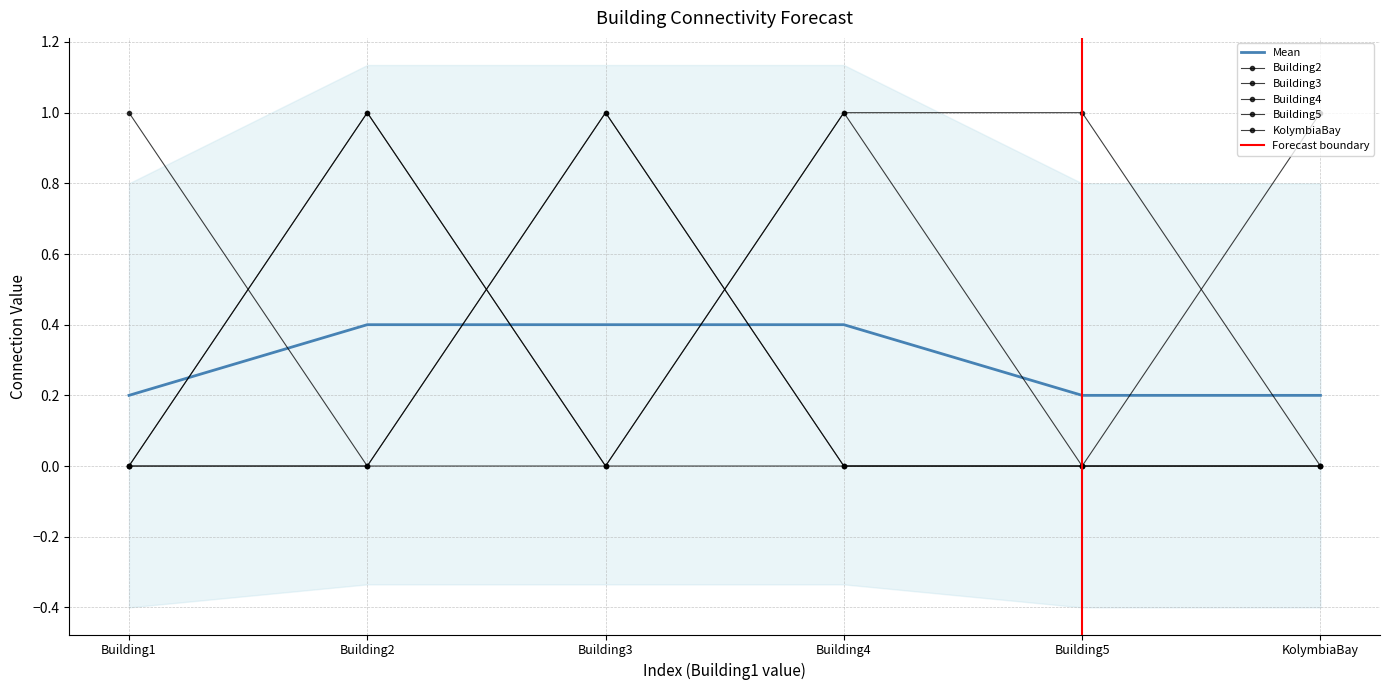

How many values in Building3 are above zero?

2